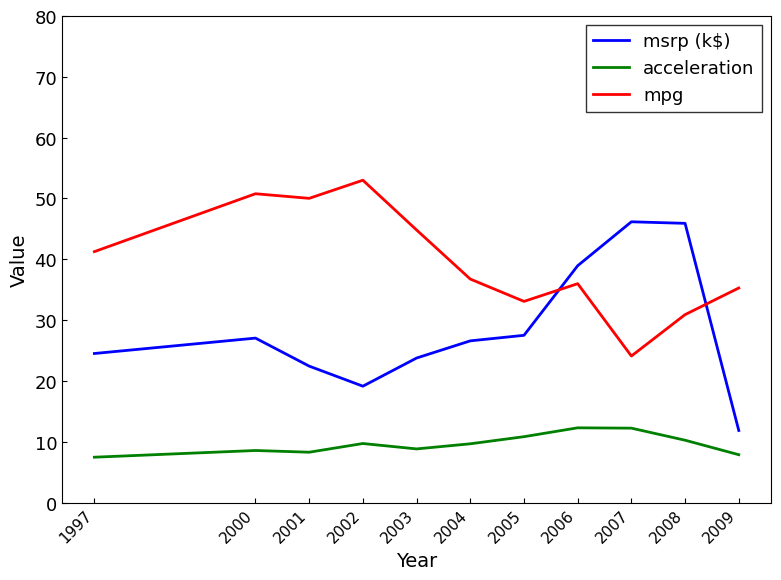

At which category does the chart reach its peak across all series?

2002